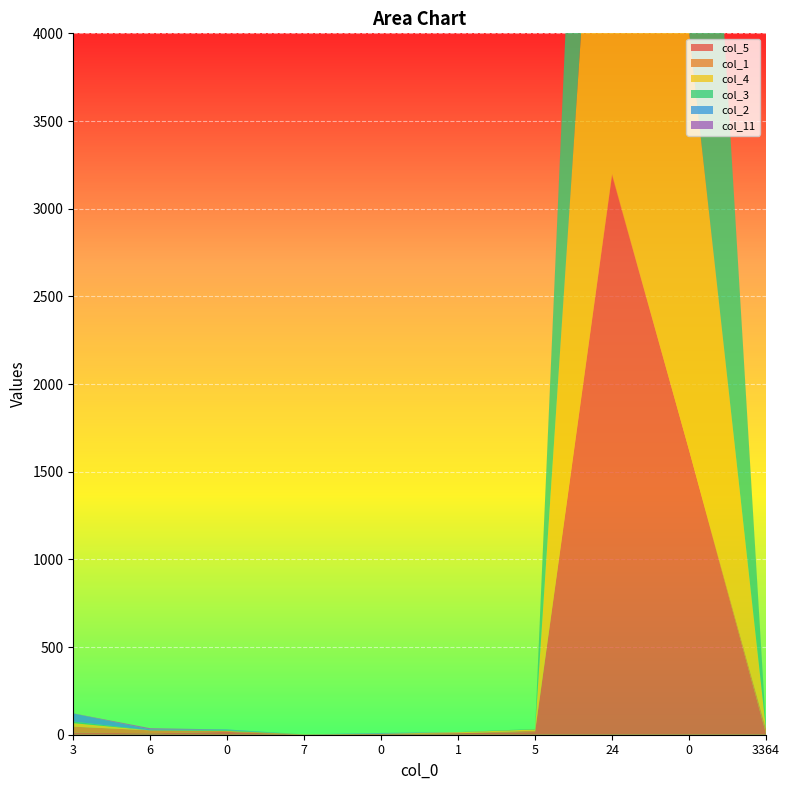

Reading right to left, extract all data points from this chart.

col_5: 5	1624	3189	15	9	5	0	16	8	12
col_1: 27	0	10	8	0	0	2	5	17	34
col_4: 1	2390	3479	7	5	1	0	1	0	20
col_3: 0	3332	3428	3	0	0	0	4	0	9
col_2: 0	0	6	0	0	4	0	4	5	46
col_11: 4	0	15	0	1	0	0	0	7	1